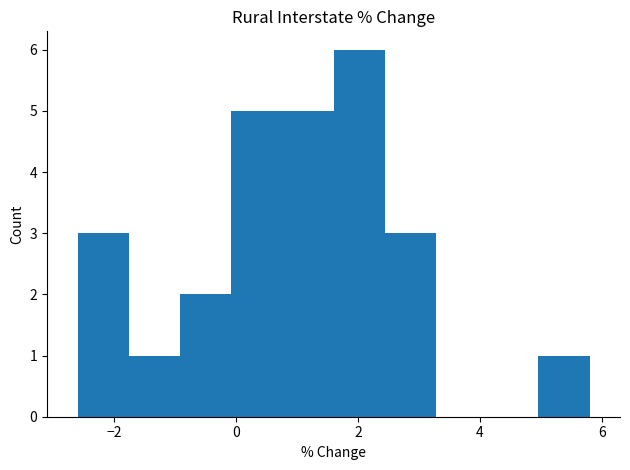

How tall is the bar that spans 4.96 to 5.80 on the x-axis? Neither the bar edges nor the heights are printed on the chart, so give them approximately, as read against the axes.

1